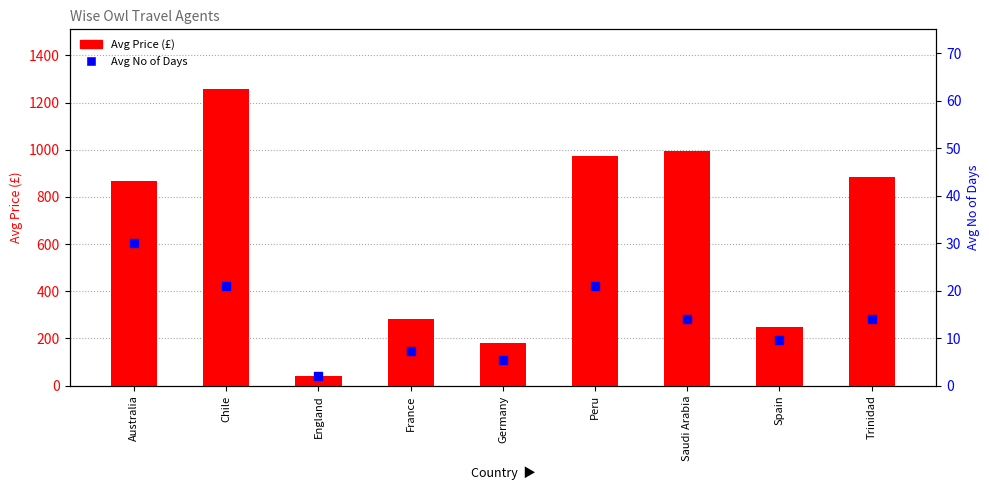

Which series contains the highest Y value?

Avg Price (£)